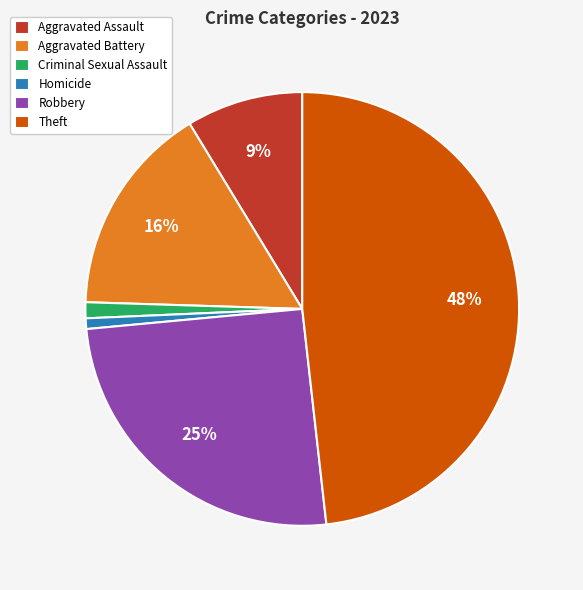

Between Criminal Sexual Assault and Theft, which is larger?

Theft